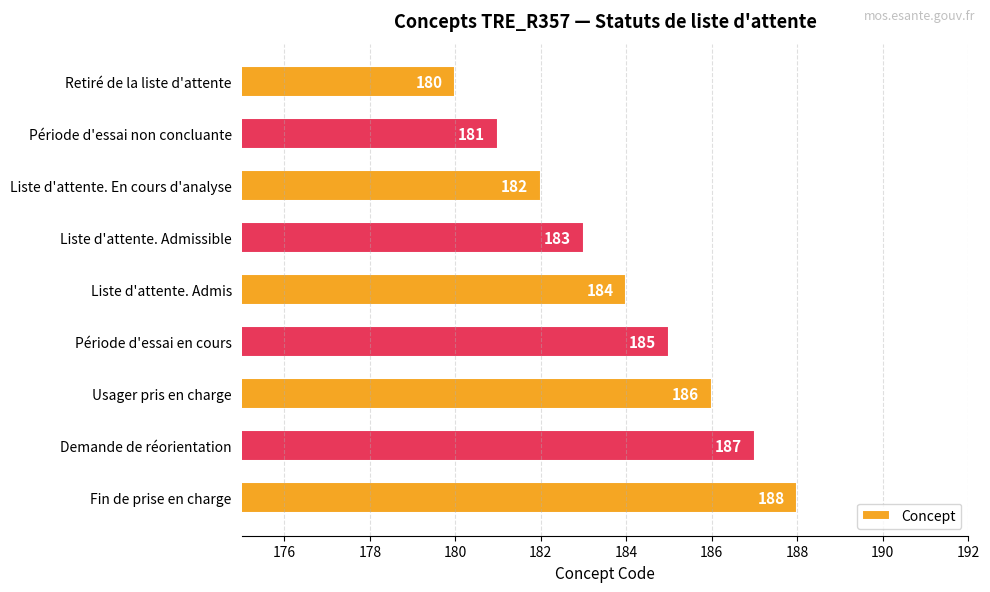

What is the approximate value at Fin de prise en charge?

188